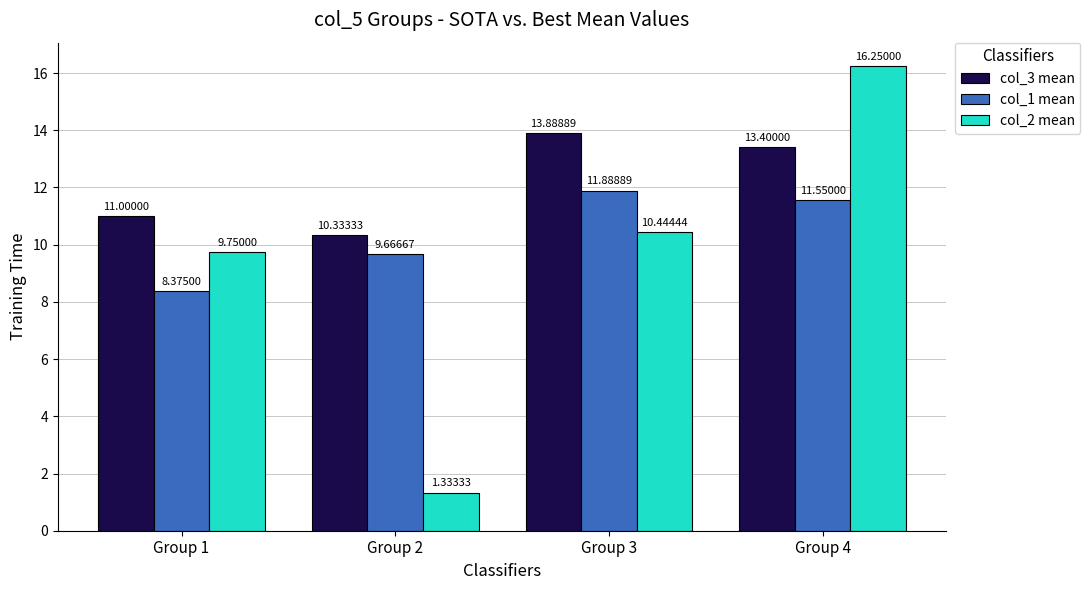

What is the difference between the highest and lowest values at Group 3?

3.4